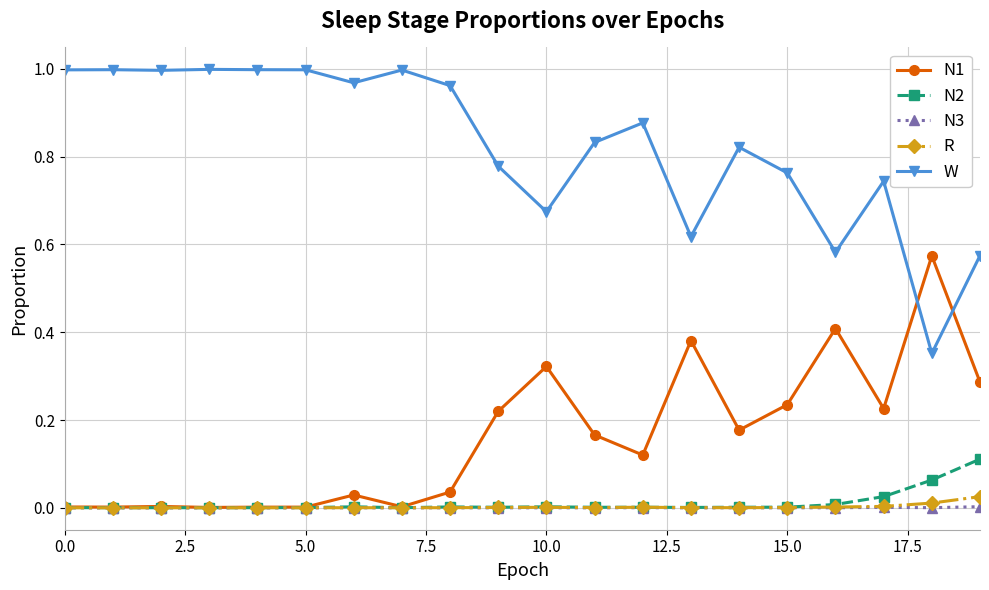

True or false: N3 and W intersect in this chart.

False